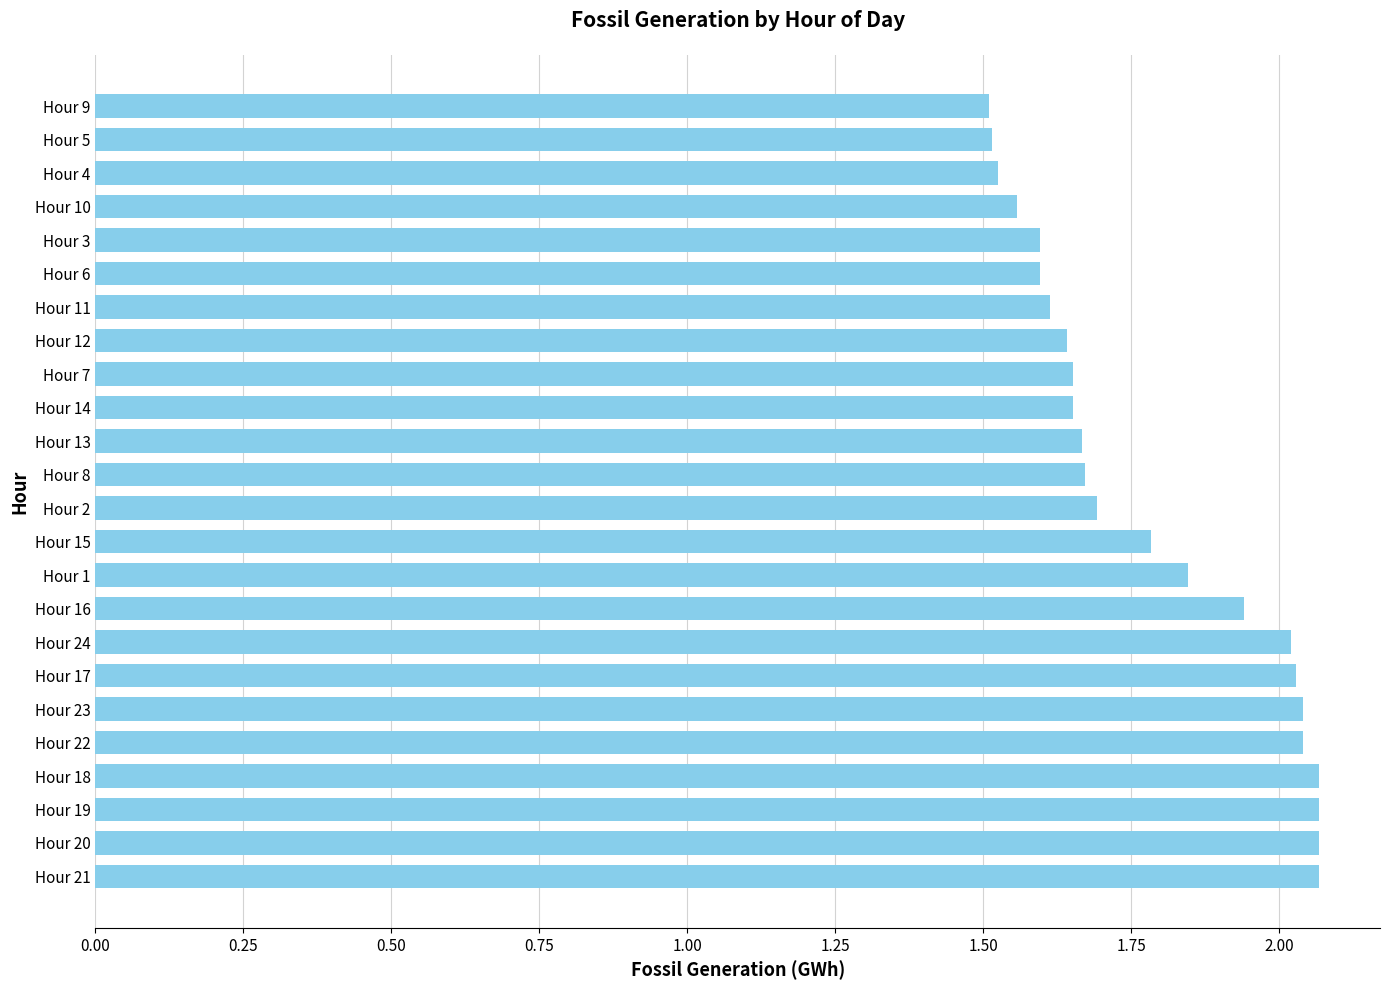

The value at Hour 3 is 1.6. True or false?

True